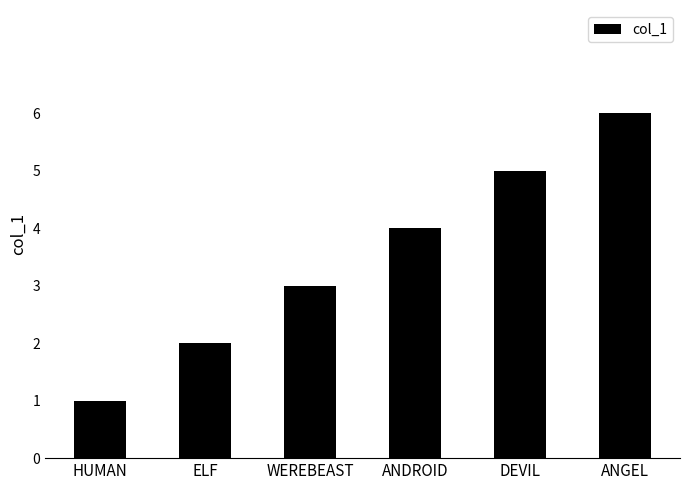

List the labels in order of value, largest first.

ANGEL, DEVIL, ANDROID, WEREBEAST, ELF, HUMAN